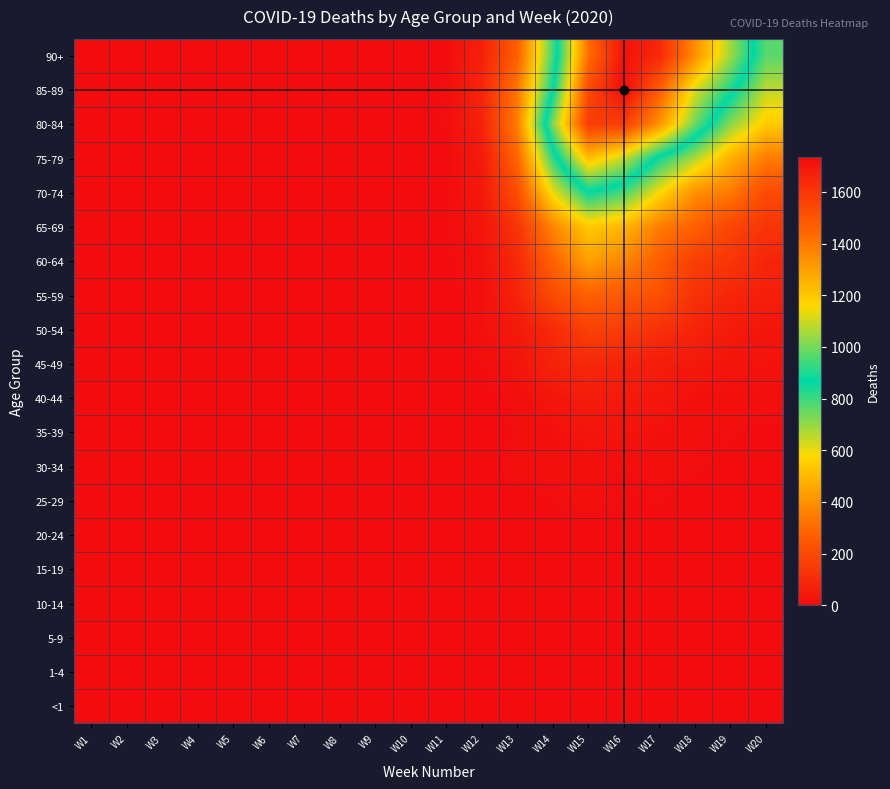

At which category is the sum across all series the highest?

W16